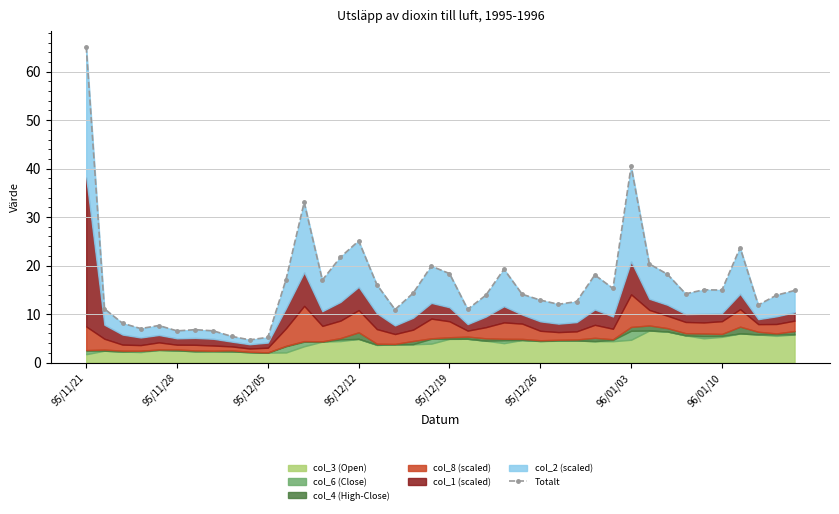

Reading left to right, transcribe all the data shown in this chart.

65.2	11.1	8.1	7.0	7.6	6.5	6.8	6.5	5.4	4.7	5.2	17.1	33.0	17.0	21.7	25.1	16.1	10.9	14.3	19.9	18.4	11.0	13.9	19.3	14.1	12.9	12.0	12.6	18.1	15.3	40.5	20.4	18.2	14.2	15.0	14.9	23.7	11.9	13.9	14.9